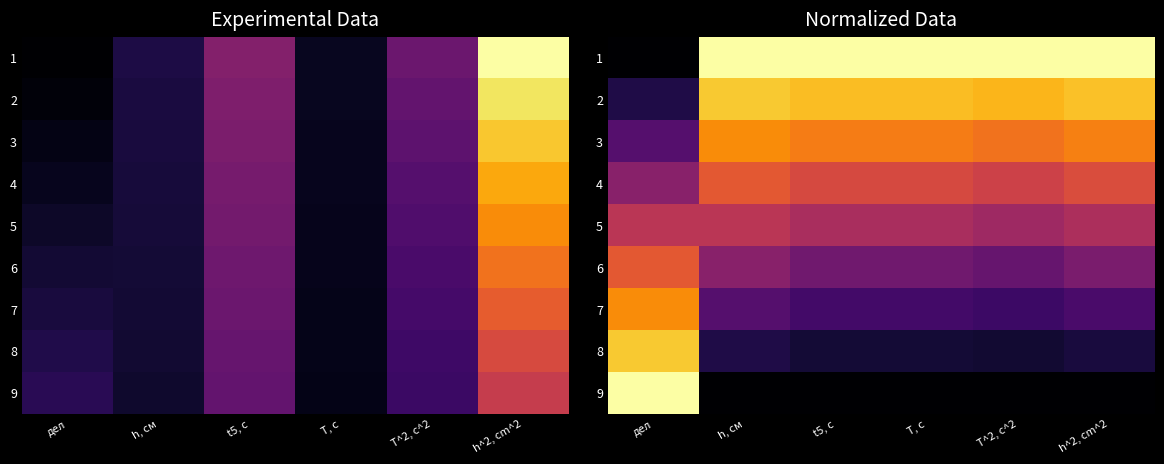

At which category is the sum across all series the highest?

дел